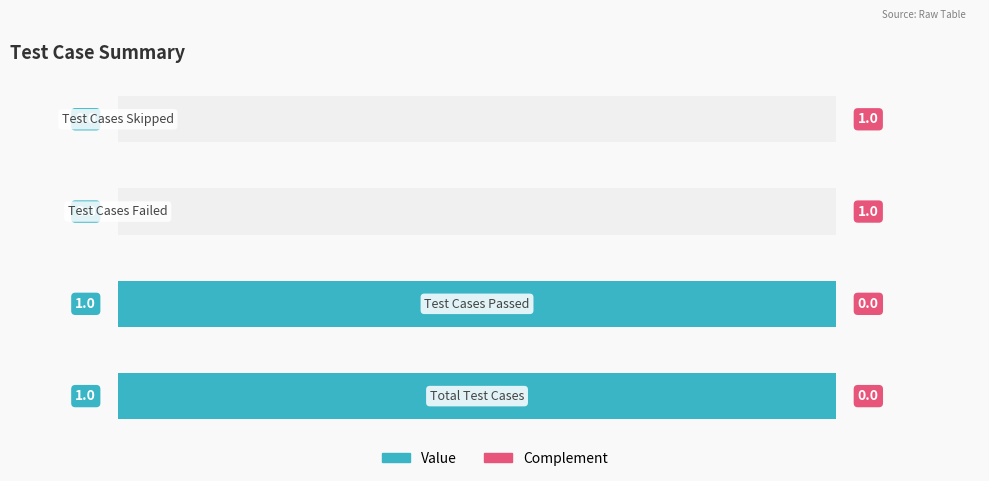

How many data points are less than 1?

2